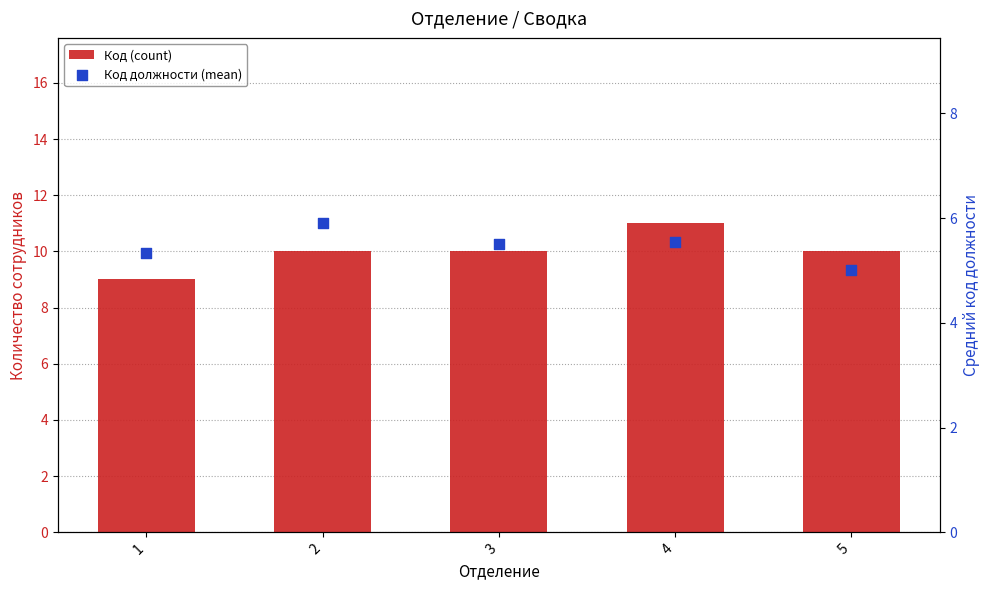

What are all the series names shown in the legend?

Код (count), Код должности (mean)